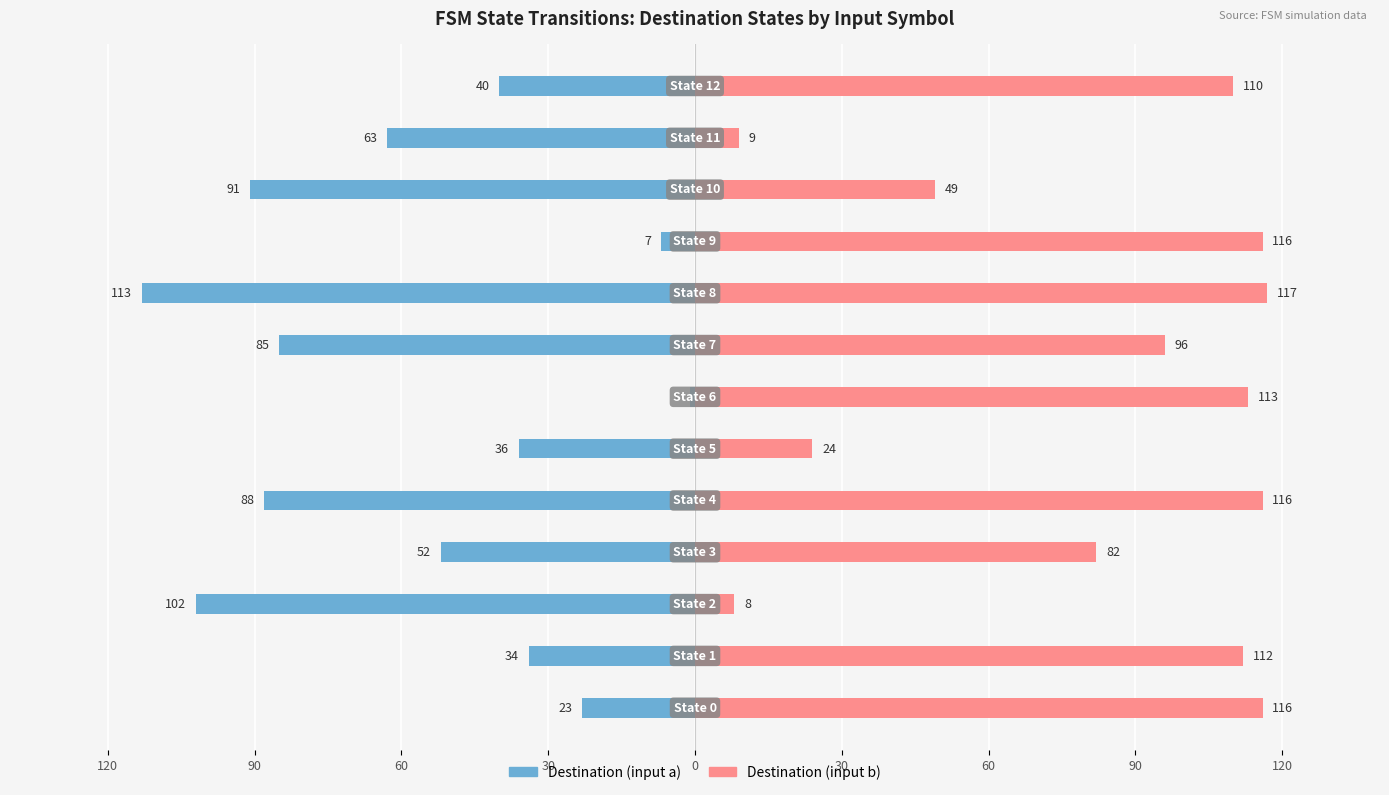

The value of Destination (input a) at 60 is -23. True or false?

False